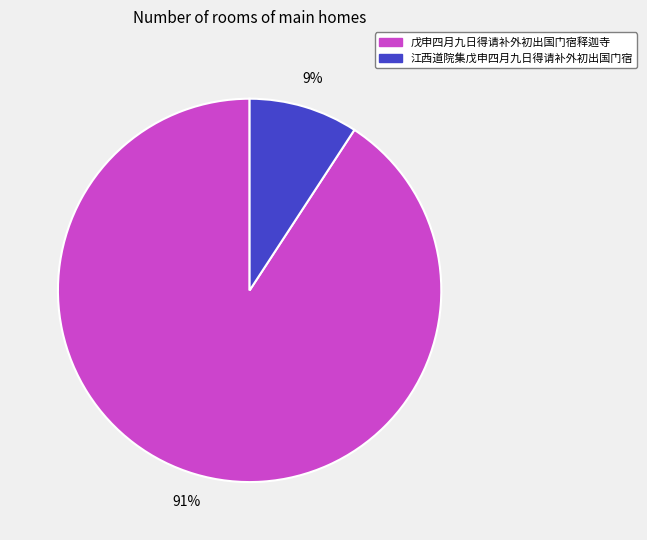

To the nearest percent, what is the average slice percentage?

50%